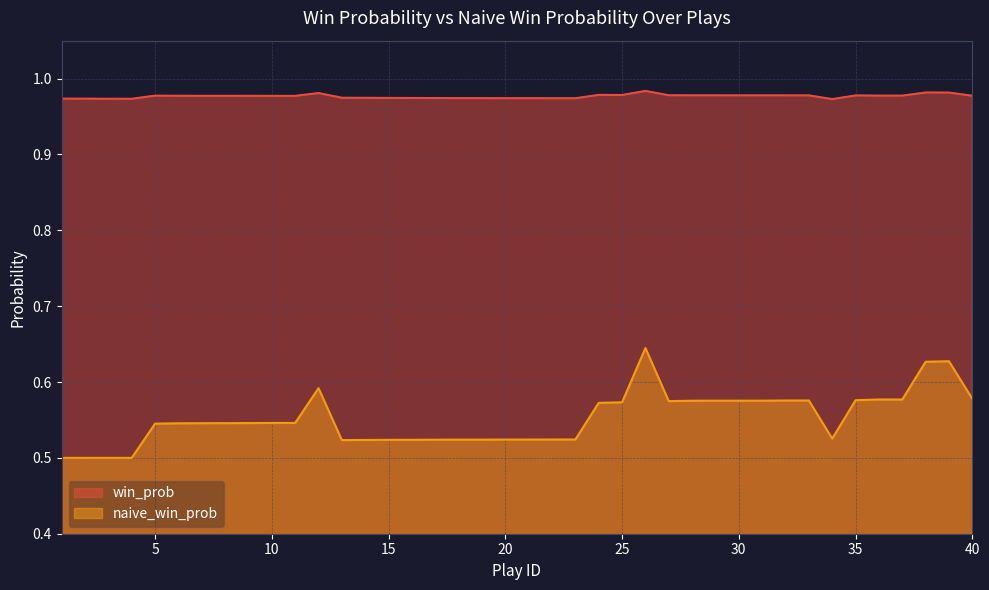

Which series has the largest range (max minus min)?

naive_win_prob